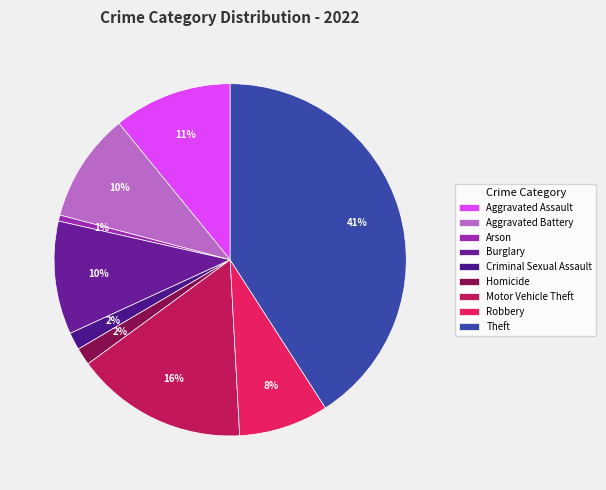

To the nearest percent, what percentage of the pie is Aggravated Assault?

11%